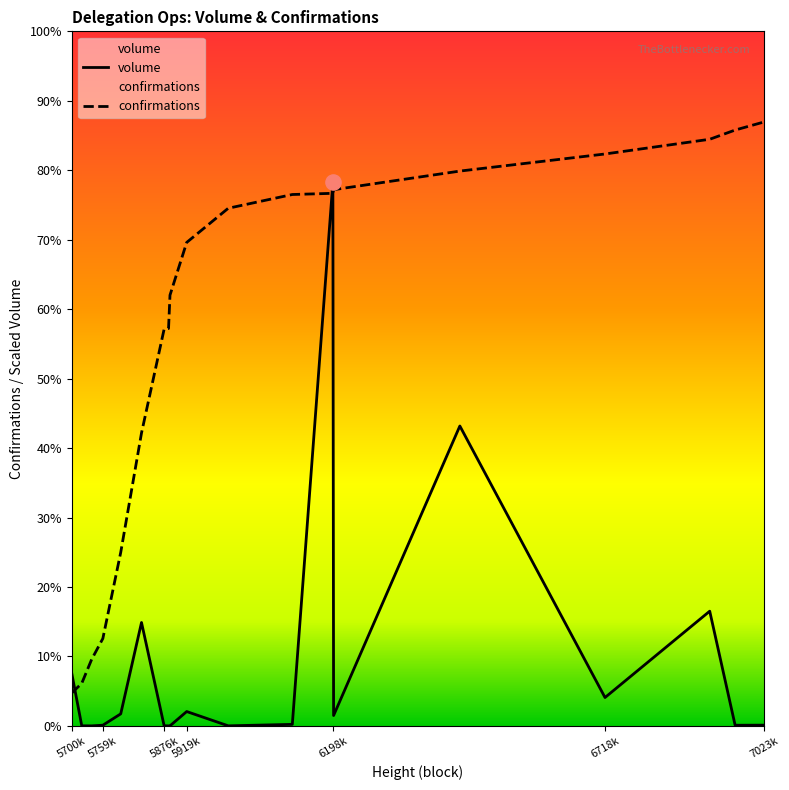

What is the total value across all series at 6121437?

1237670.1